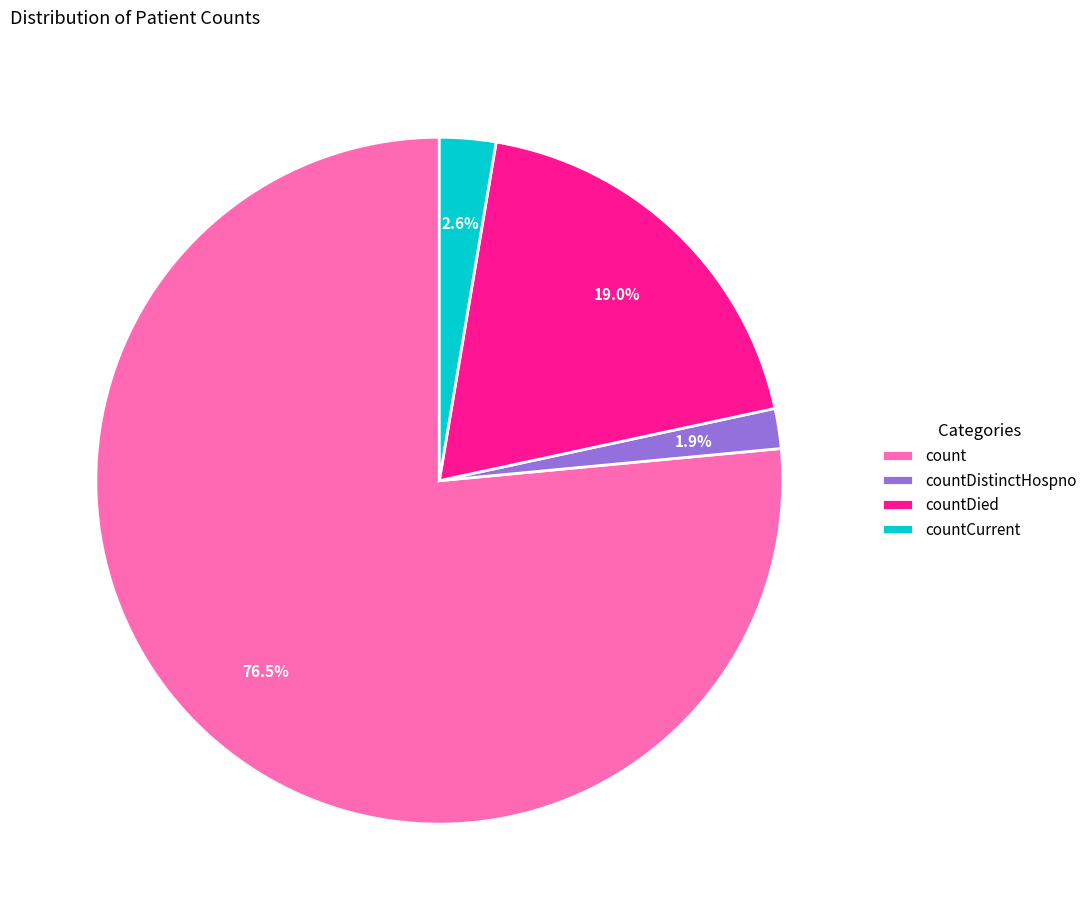

What percentage is the countDistinctHospno slice, to the nearest percent?

2%